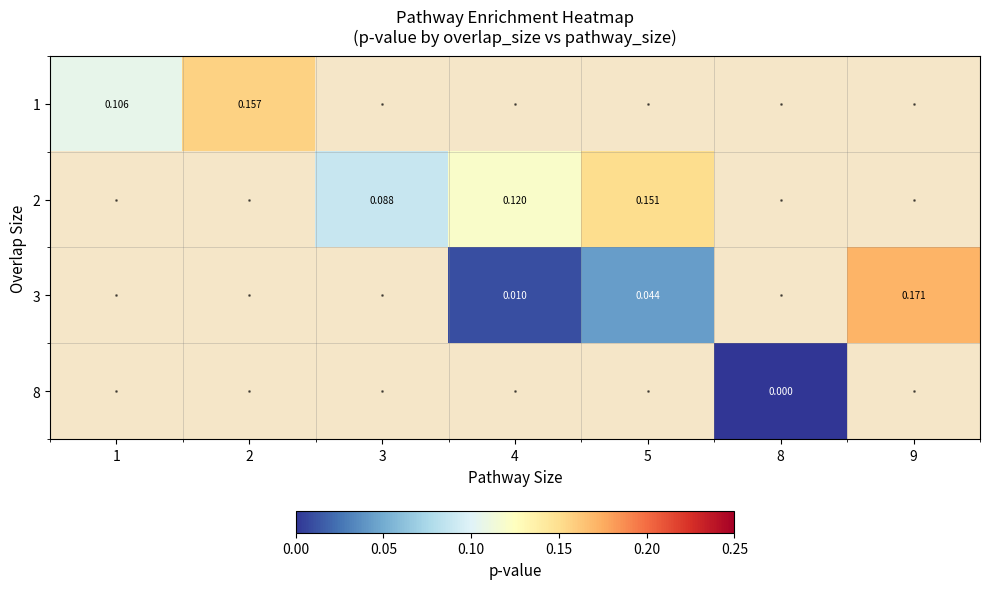

What is the maximum value shown in the chart?

0.2